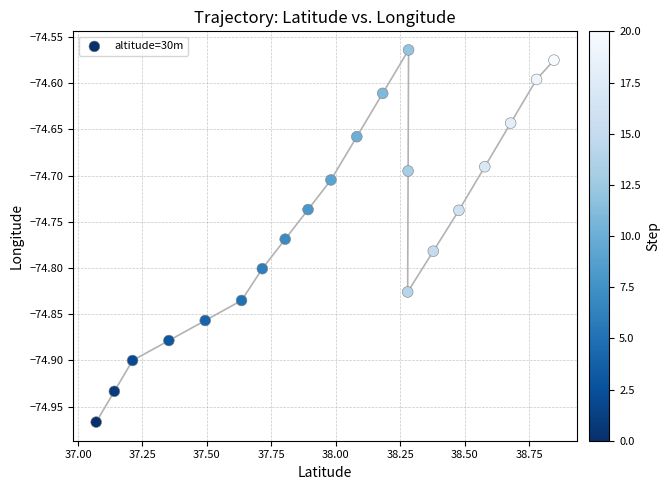

What is the range of X values (max minus min)?

1.8